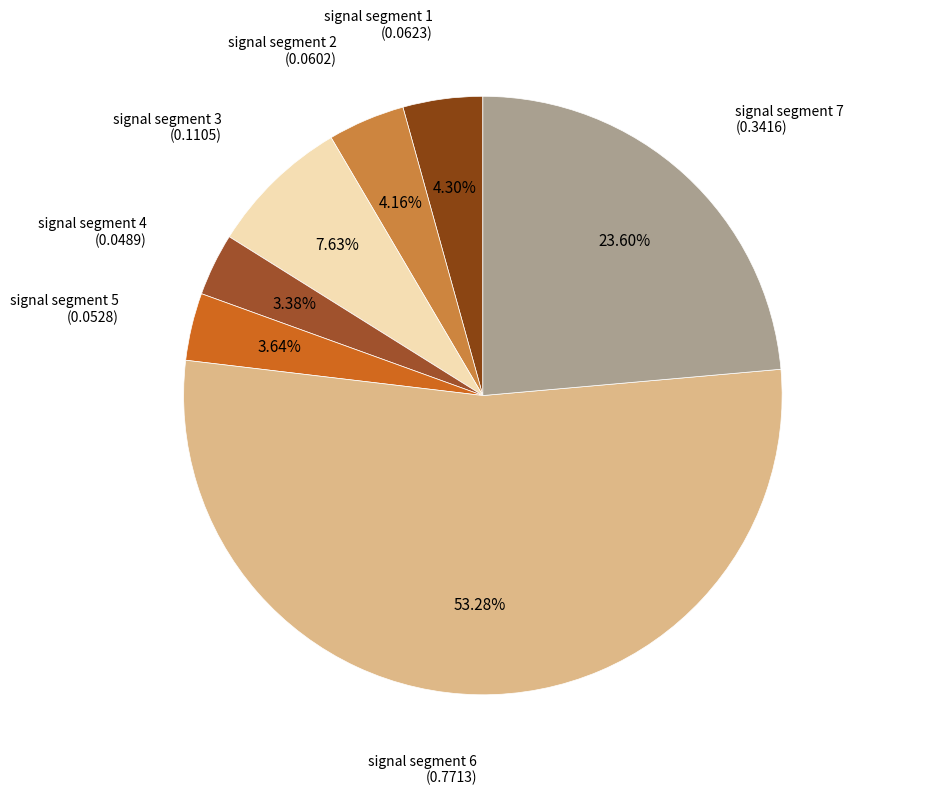

Do signal segment 4 and signal segment 7 together represent more than half of the pie?

No